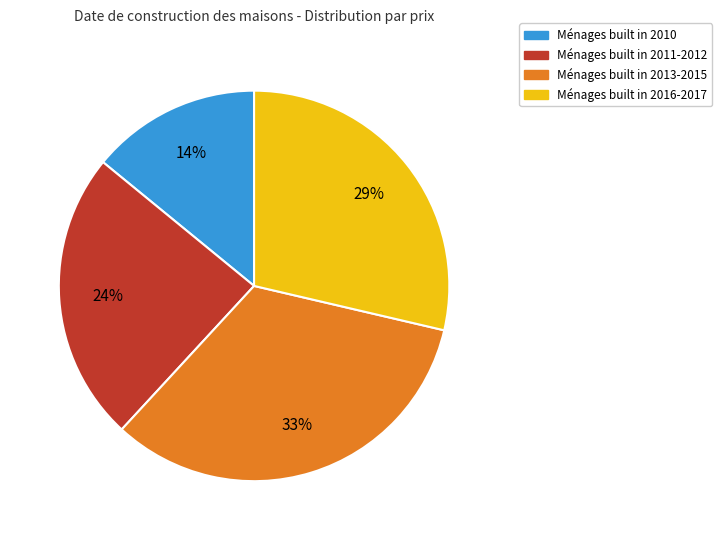

Does any single category account for the majority?

No